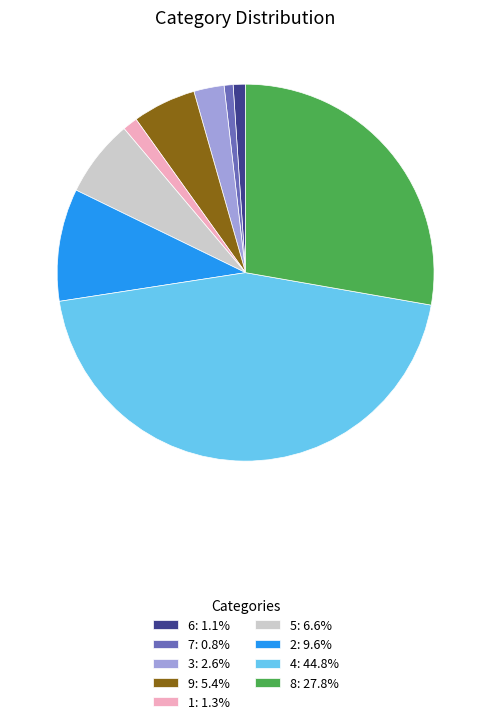

Is there a majority slice in this chart?

No